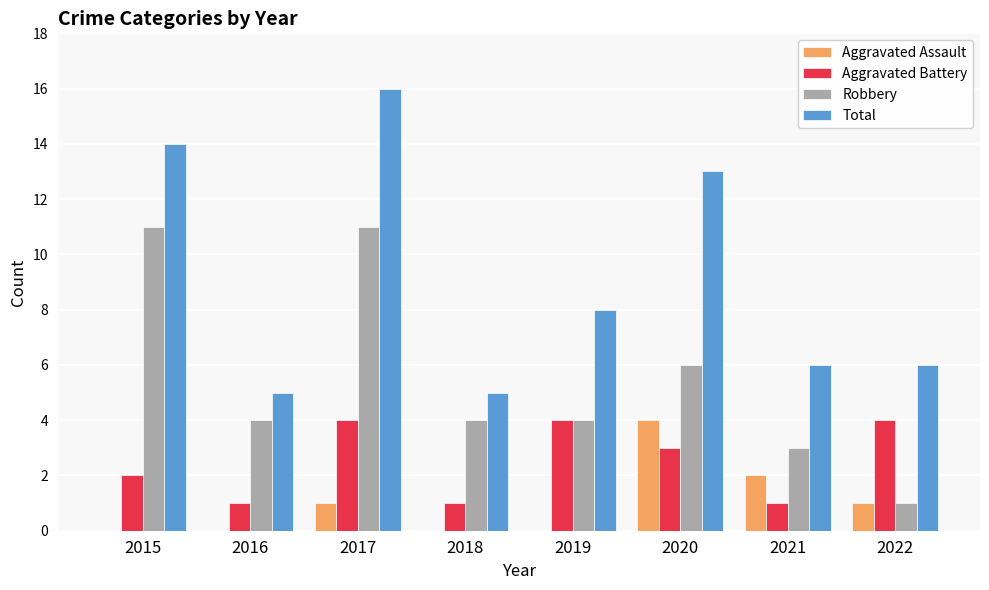

The Aggravated Battery series shows 4 at 2017. True or false?

True